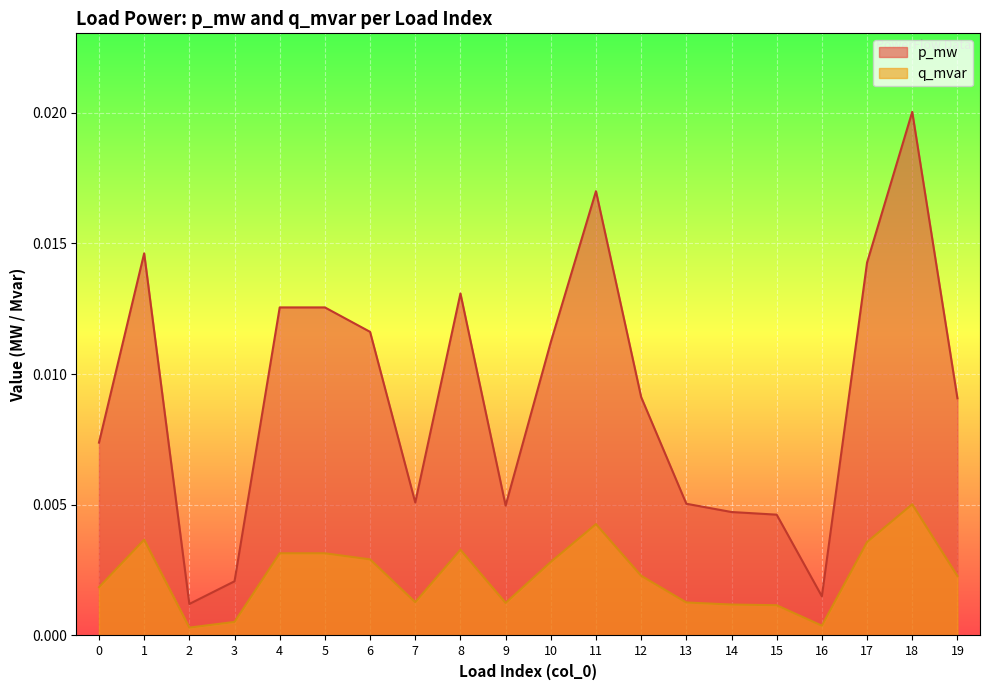

Which label corresponds to the smallest value in the chart?

2